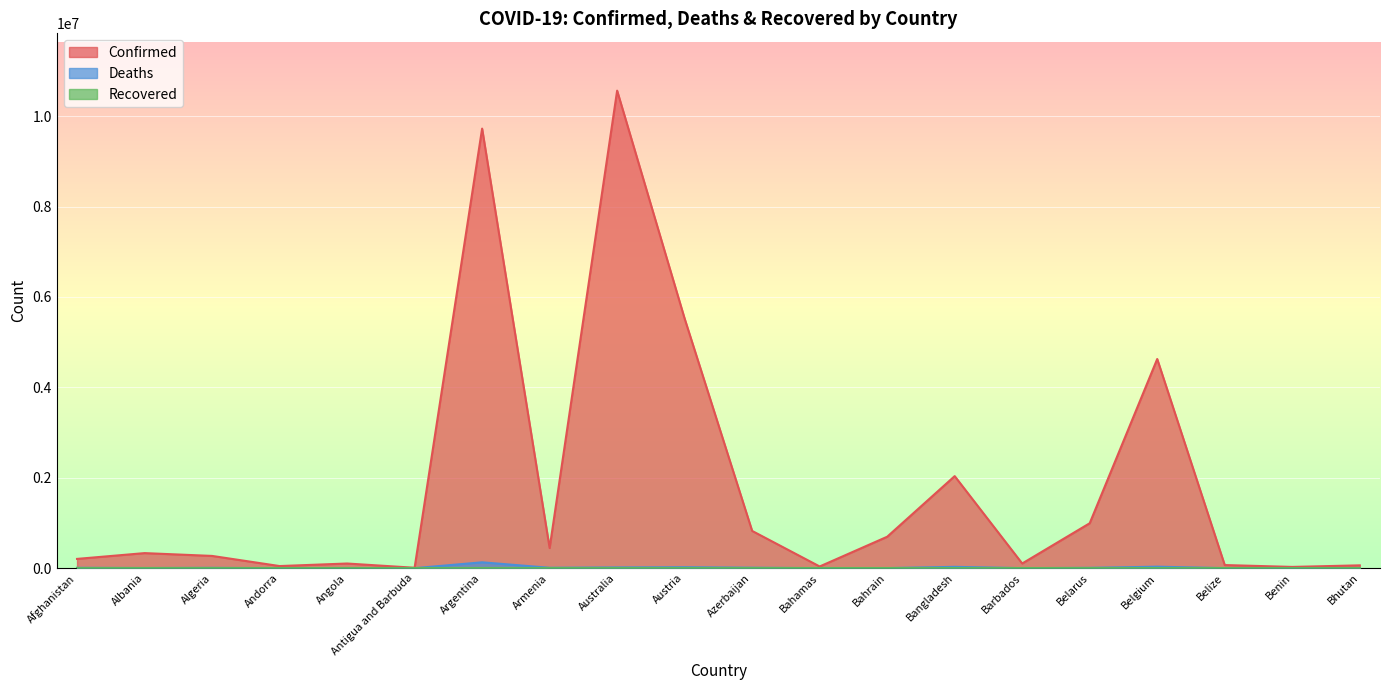

At which category is the sum across all series the highest?

Australia